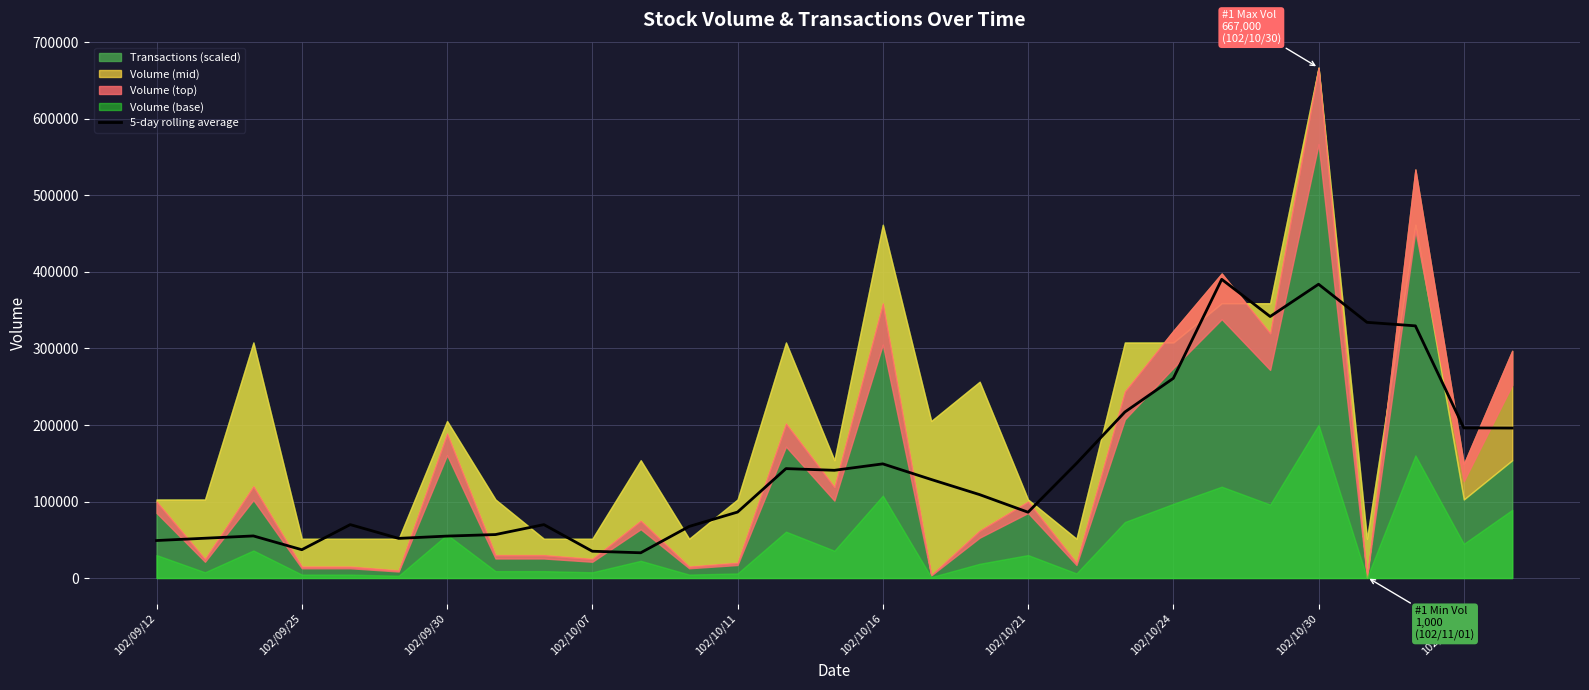

What is the lowest value of the 5-day rolling average series?

33000